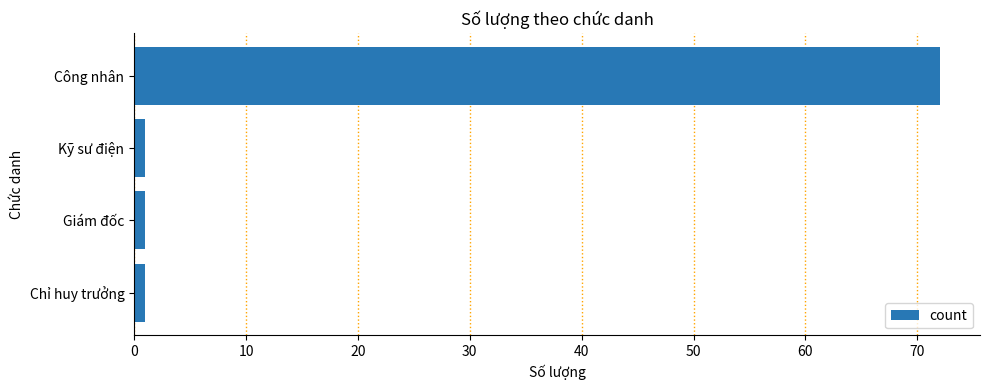

Between Công nhân and Kỹ sư điện, which is larger?

Công nhân